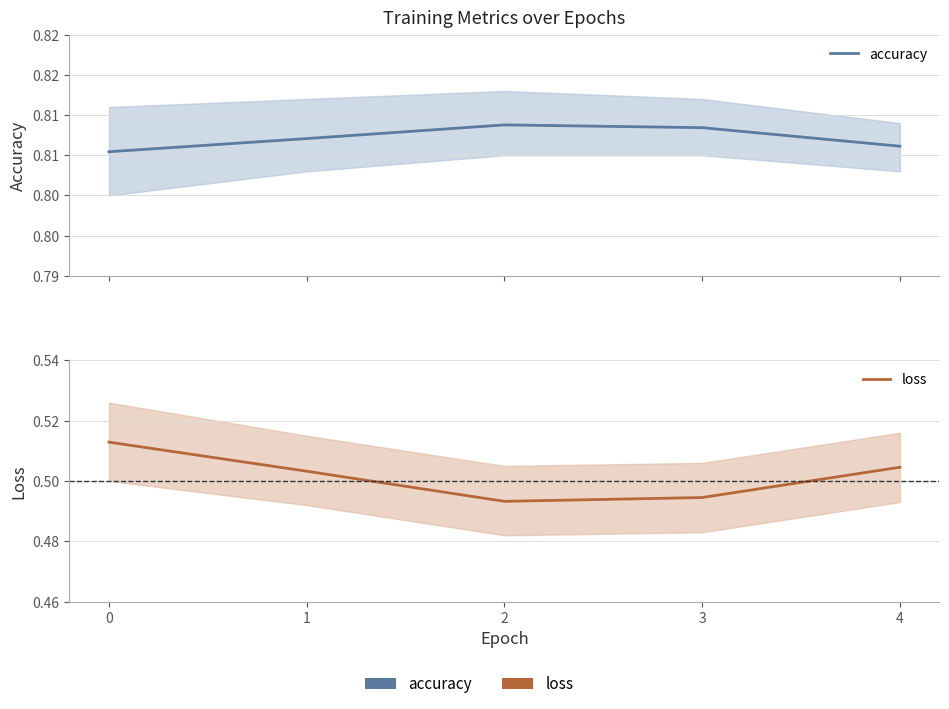

How many lines are shown in the chart?

2